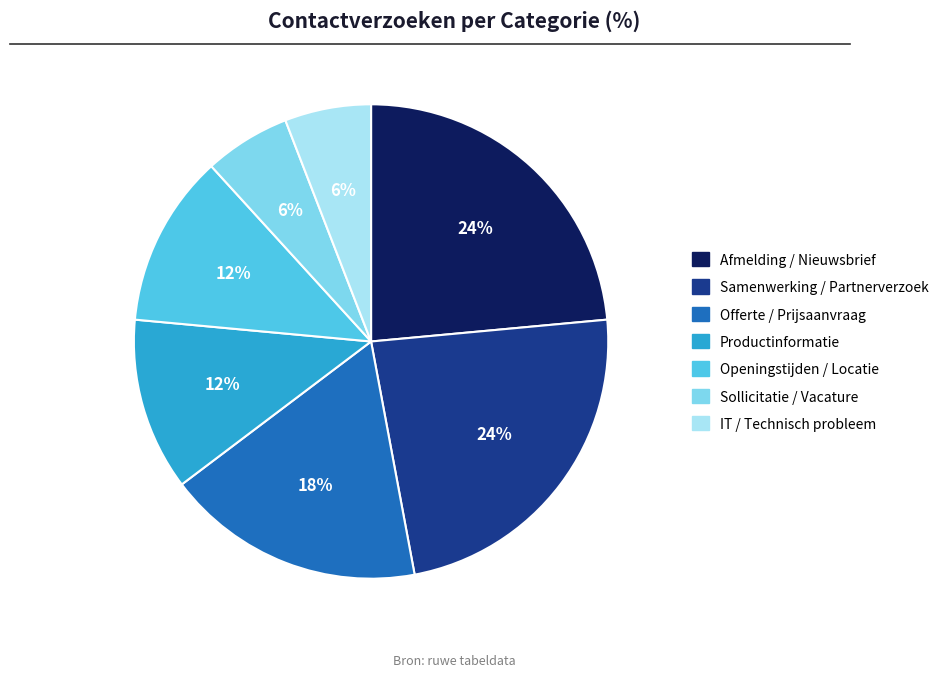

Count the number of slices in the pie.

7